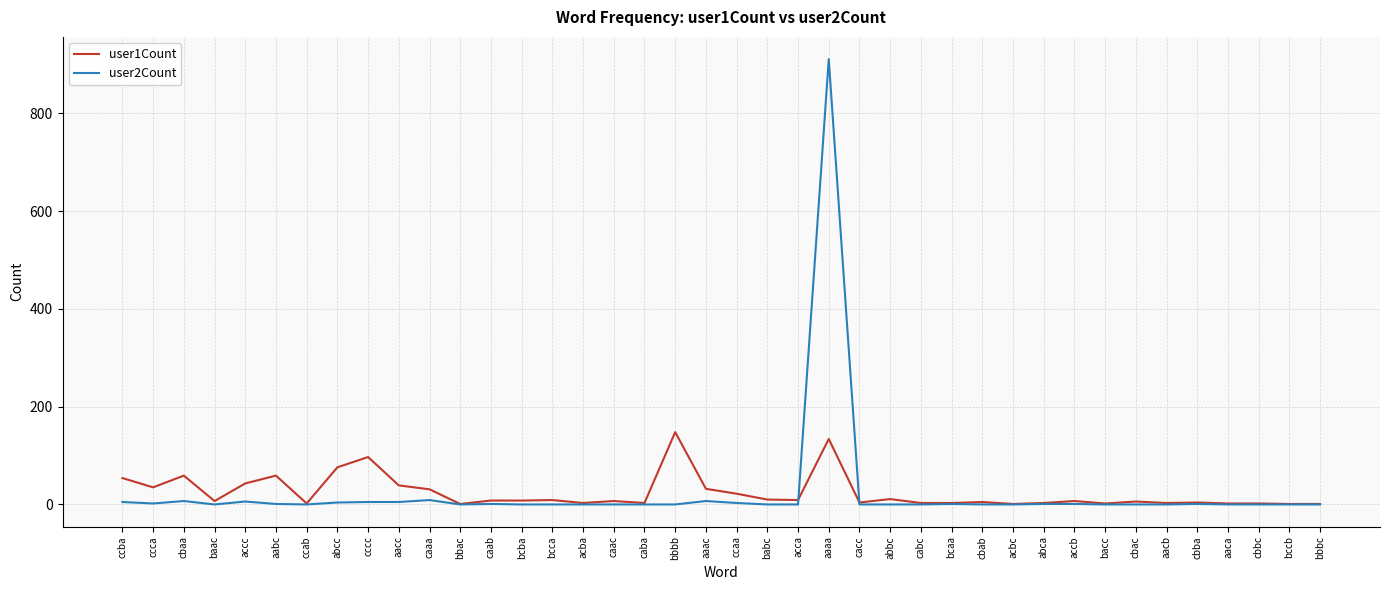

What is the average value of the user2Count series?

24